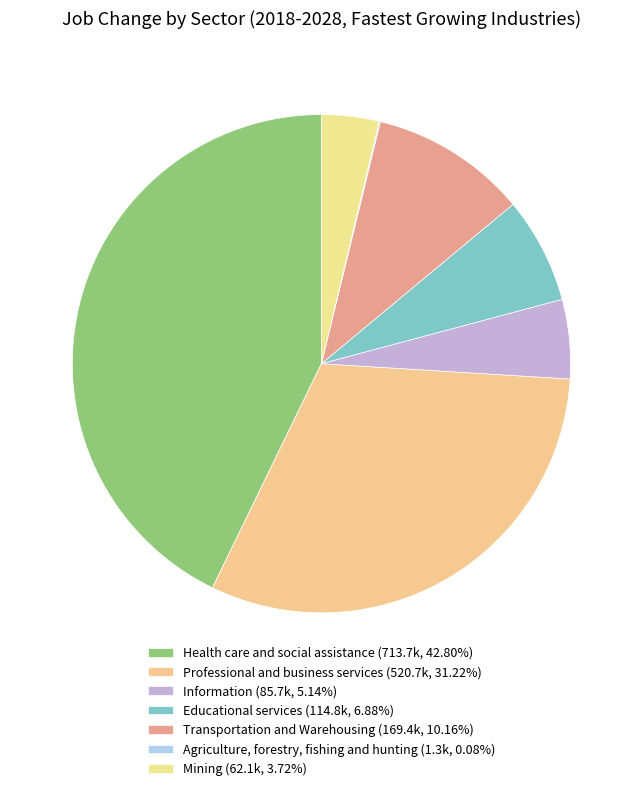

What is the change in value from Health care and social assistance to Information?

-628.0